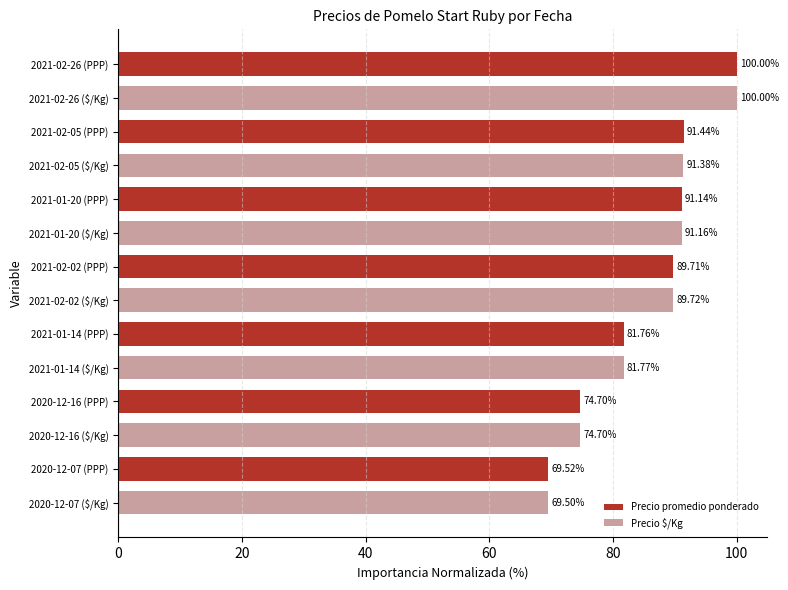

Which series has the widest spread of values?

Precio $/Kg